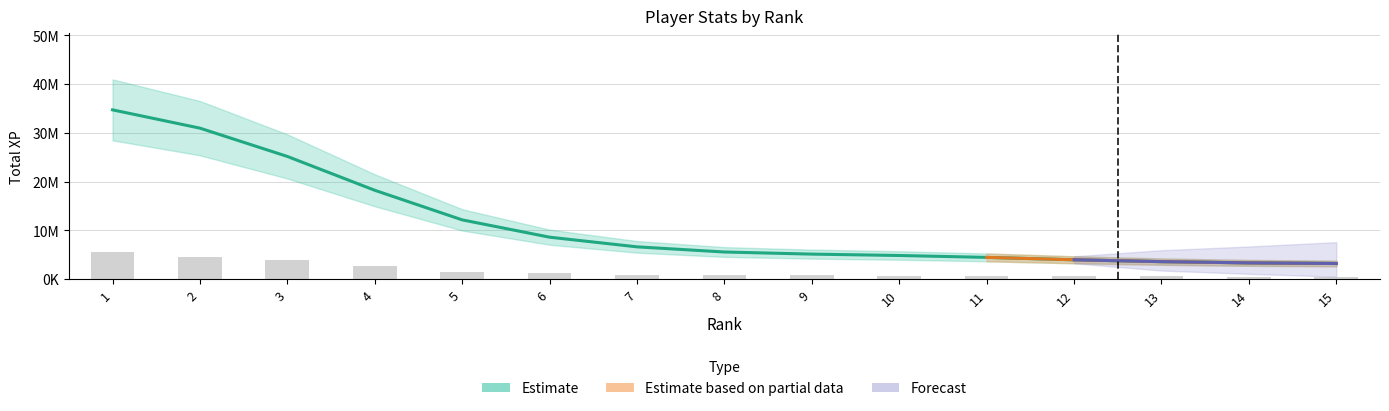

How many categories are shown in the chart?

15